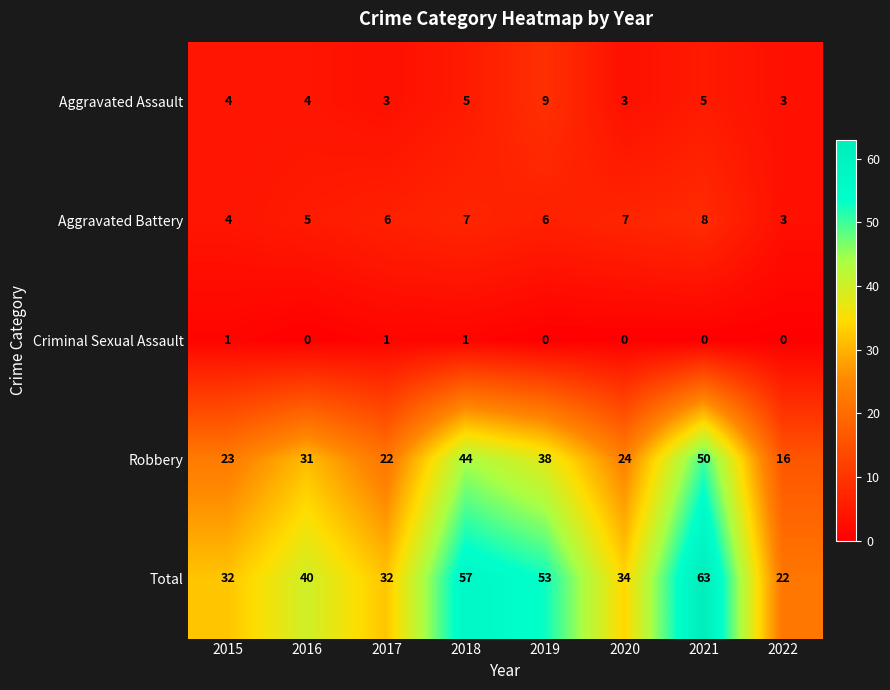

What is the difference between the maximum and minimum values in the Robbery series?

34